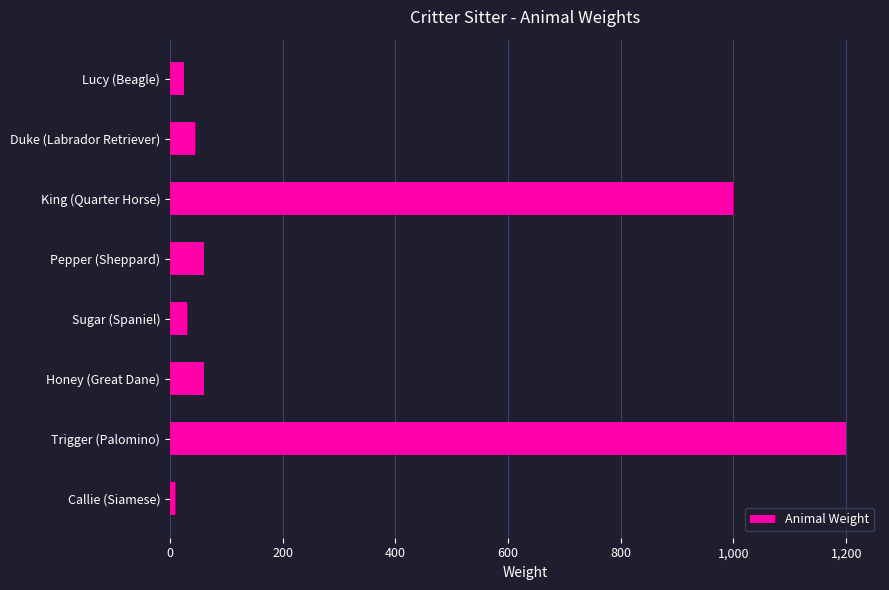

At which label is the value closest to 604?

King (Quarter Horse)